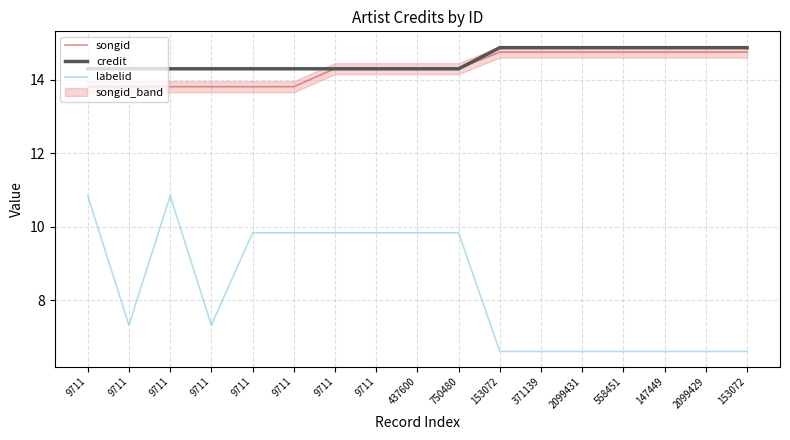

Rank the categories by credit value from lowest to highest.

9711, 9711, 9711, 9711, 9711, 9711, 9711, 9711, 437600, 750480, 153072, 371139, 2099431, 558451, 147449, 2099429, 153072